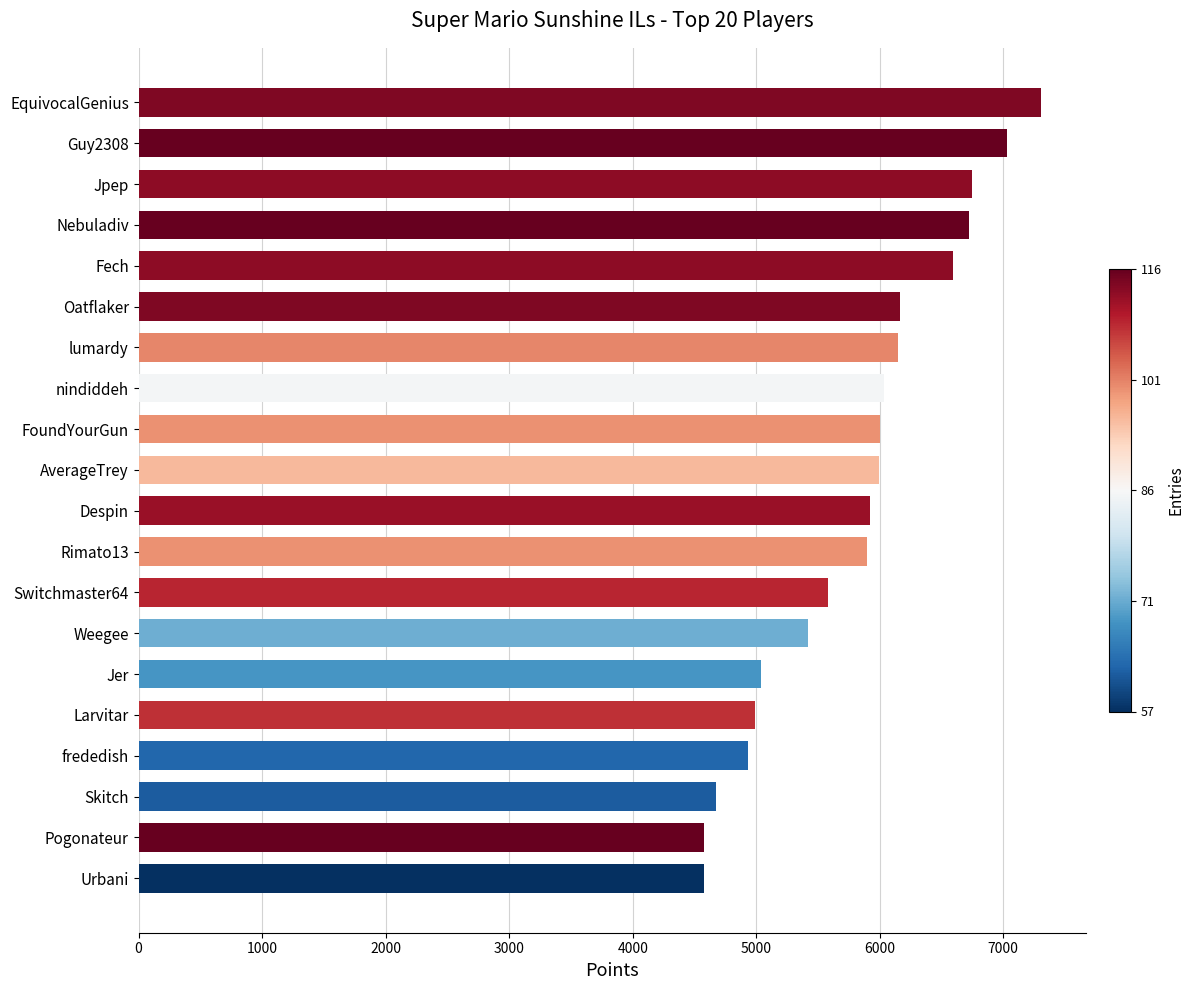

What is the sum of all values?

116349